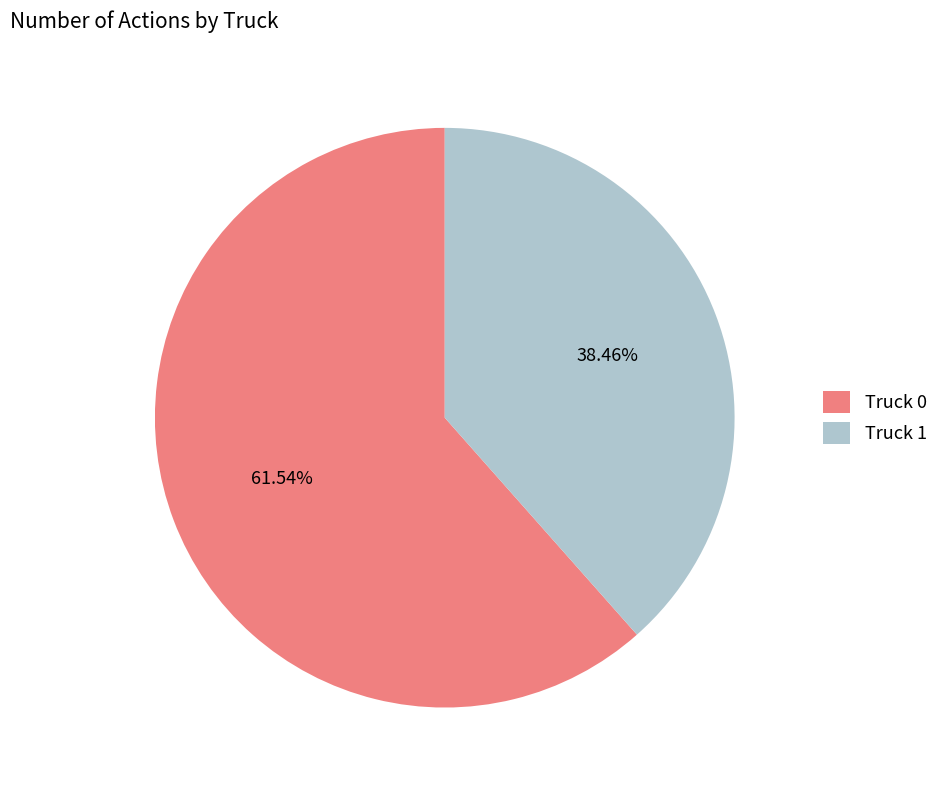

Is there a majority slice in this chart?

Yes